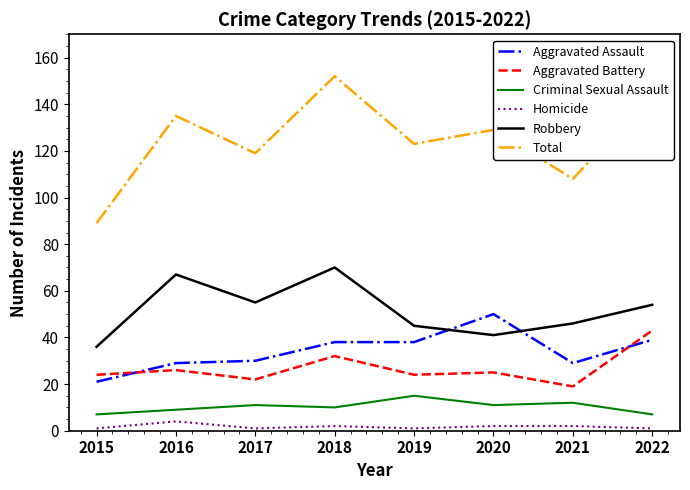

What value does the Homicide series have at 2021?

2